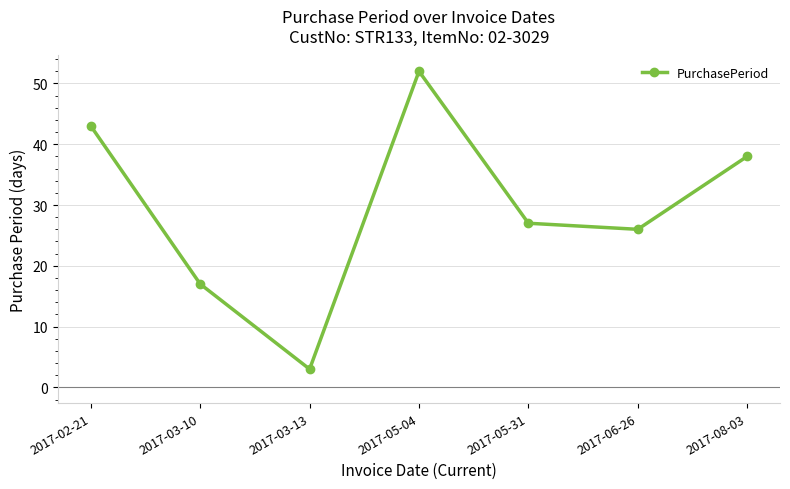

Does the chart have visible grid lines?

Yes